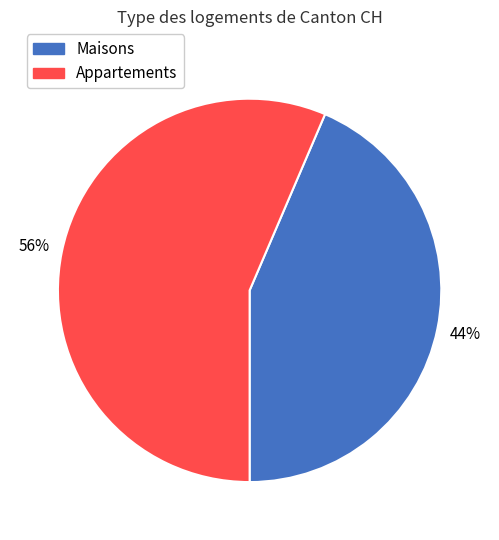

Which slice is the largest?

Appartements